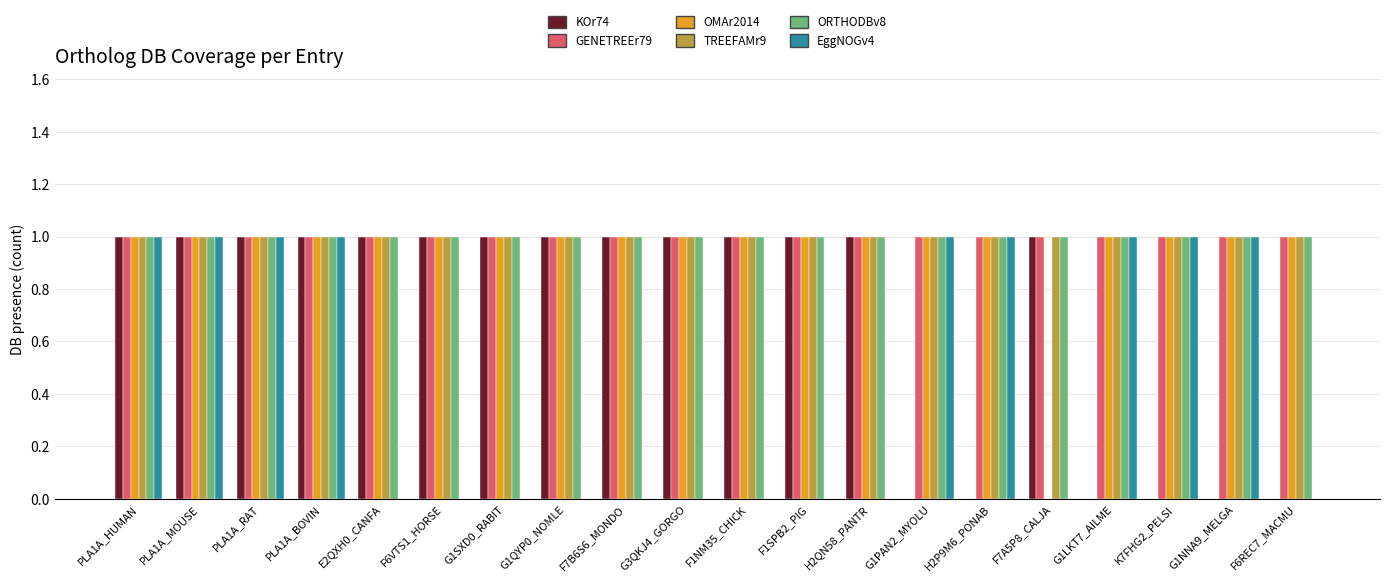

Is the value of EggNOGv4 at E2QXH0_CANFA greater than the value of ORTHODBv8 at G3QKJ4_GORGO?

No